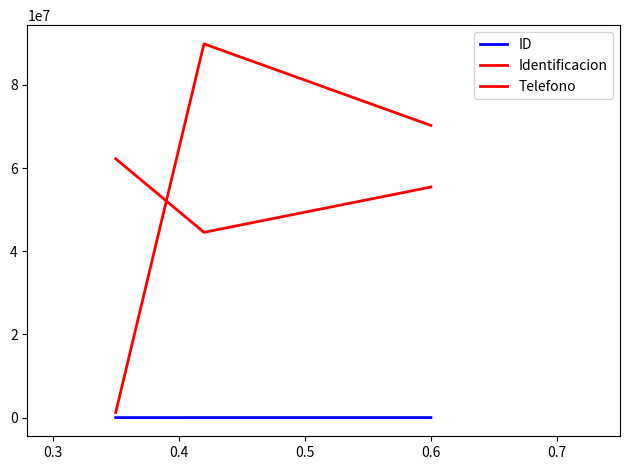

Does the chart have visible grid lines?

No